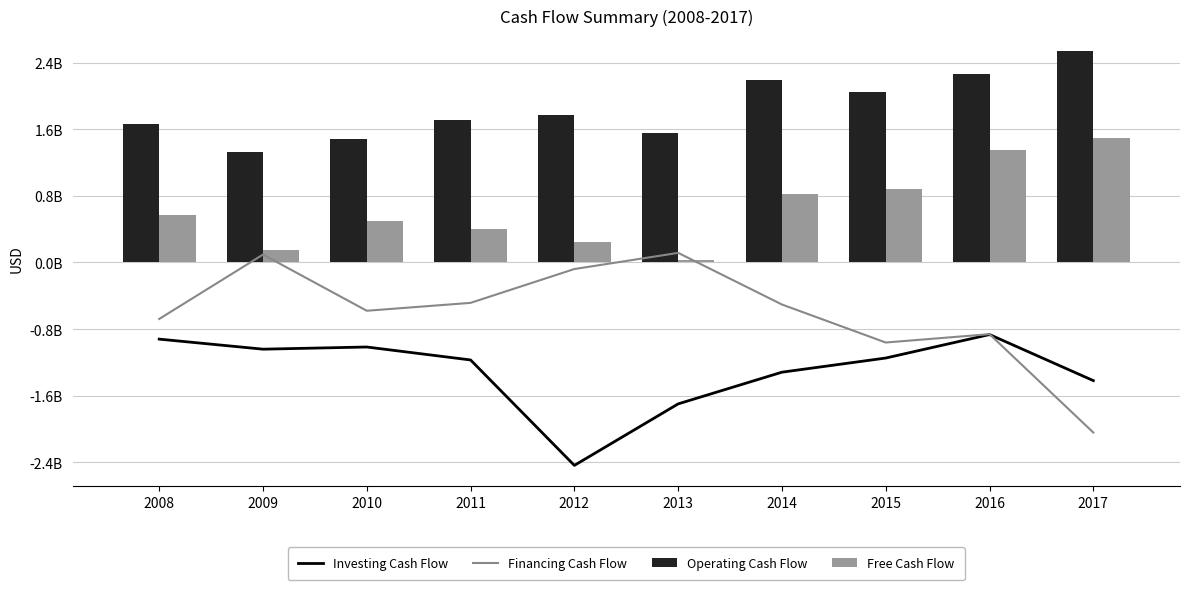

What is the spread (max minus min) of values at 2012?

4200300000